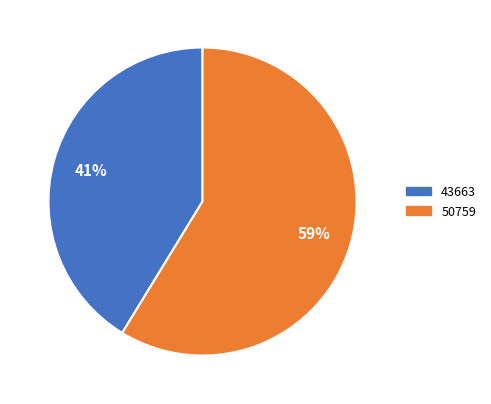

Do 50759 and 43663 together represent more than half of the pie?

Yes